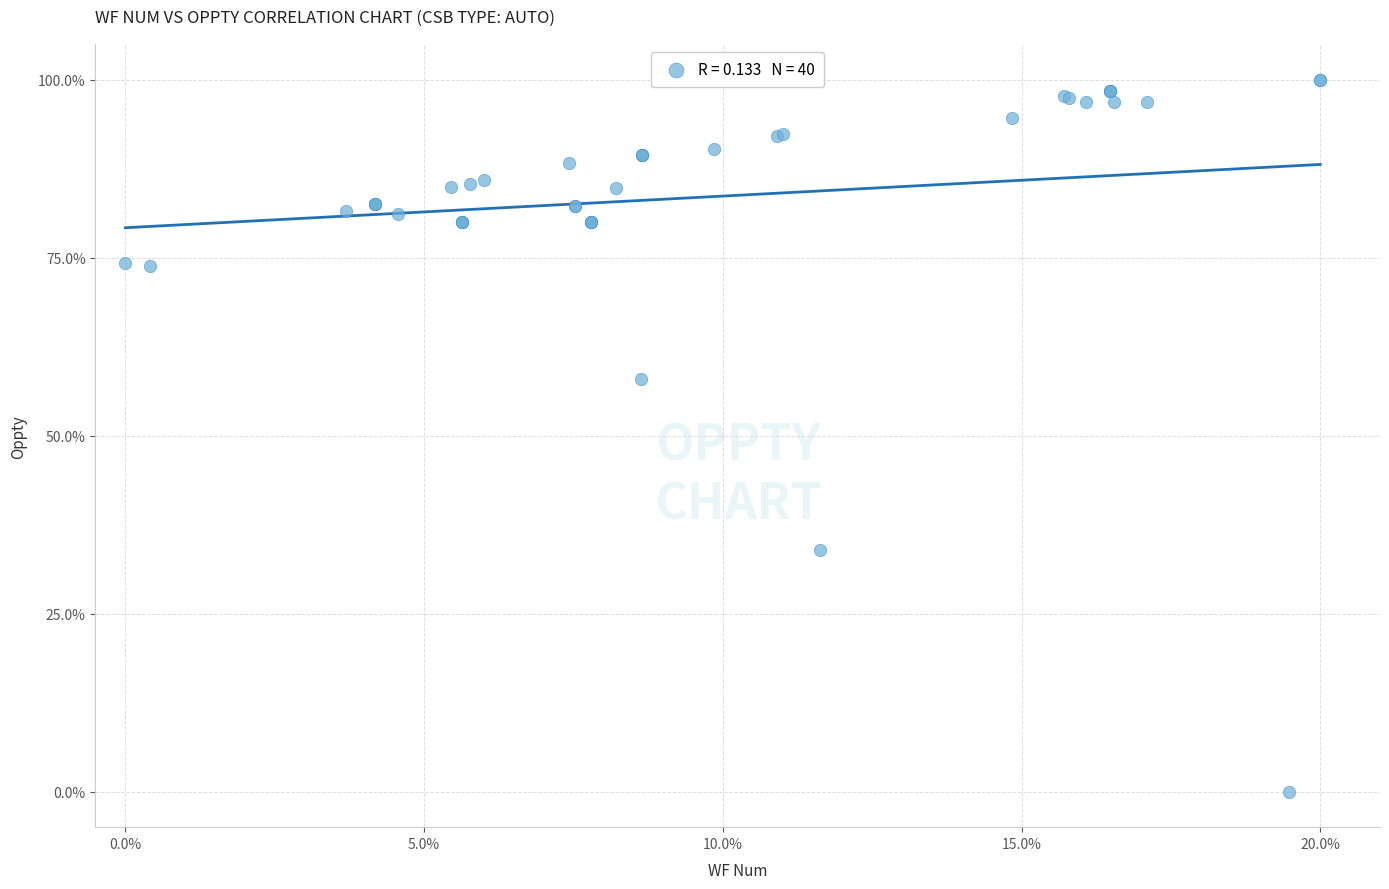

What Y value in the scatter plot is closest to 50?

58.0